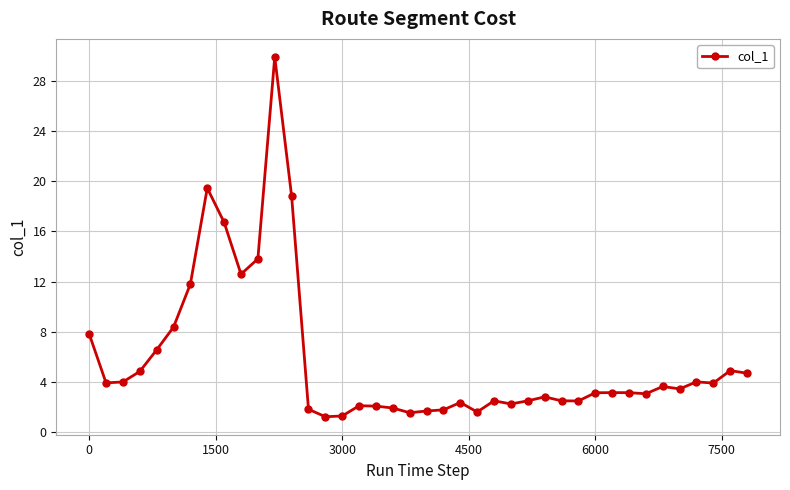

How many distinct data groups are displayed?

1